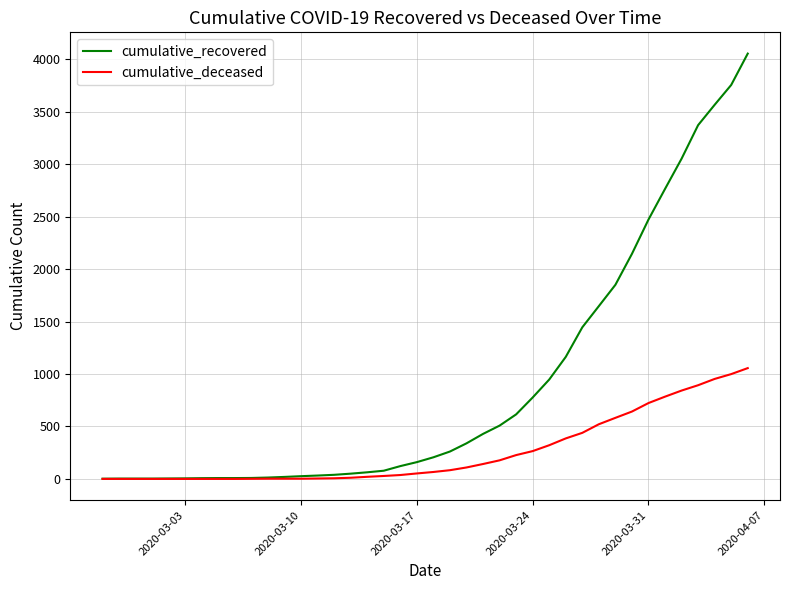

Which series has the largest range (max minus min)?

cumulative_recovered